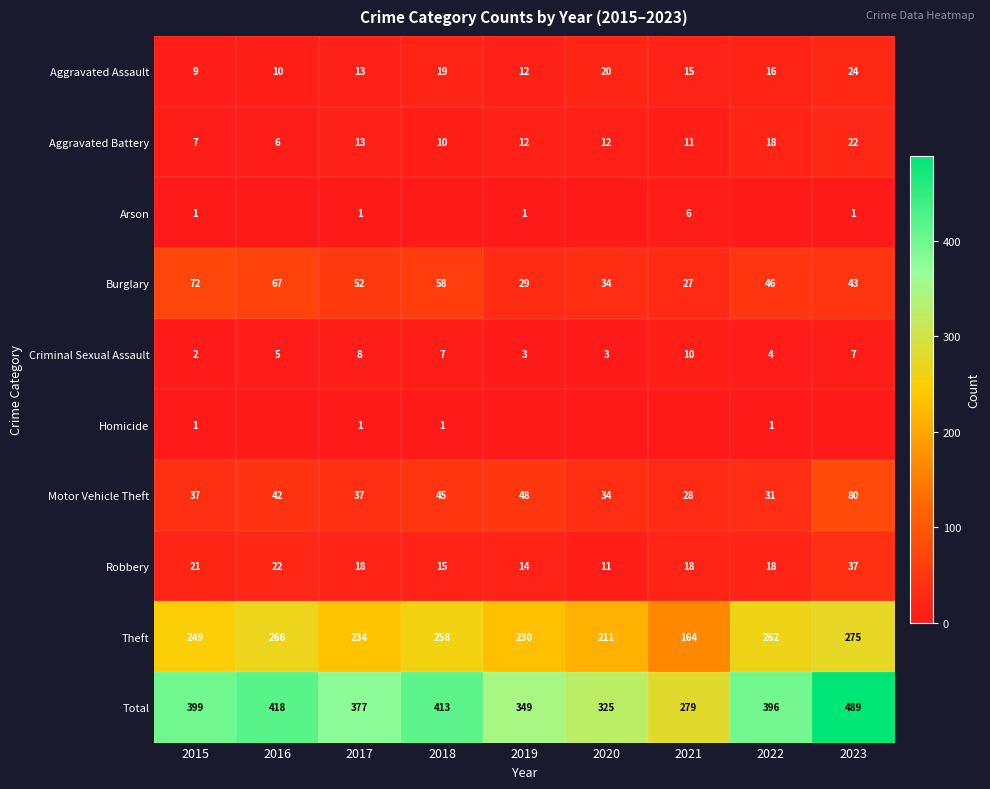

What is the difference between the highest and lowest values at 2020?

325